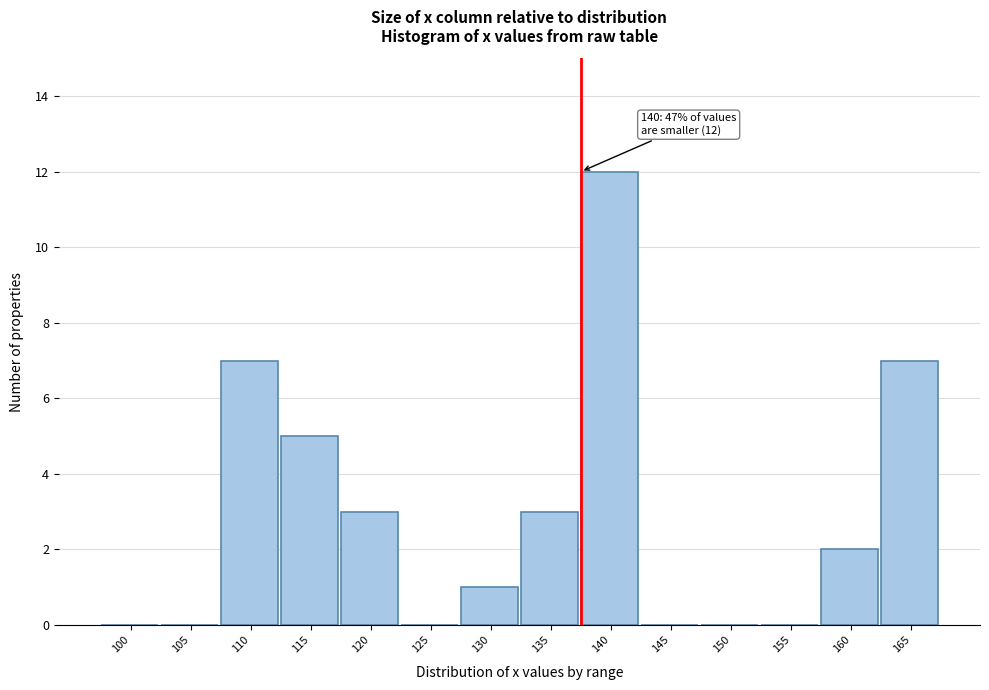

Reading right to left, transcribe all the data shown in this chart.

165=7	160=2	155=0	150=0	145=0	140=12	135=3	130=1	125=0	120=3	115=5	110=7	105=0	100=0